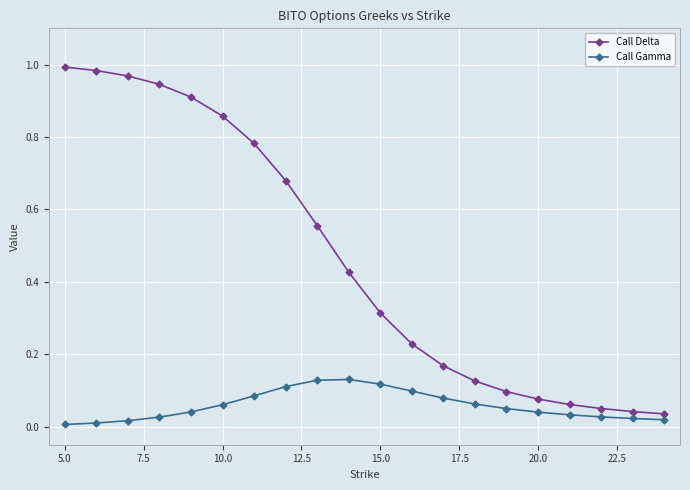

What is the sum of all Call Gamma values?

1.2